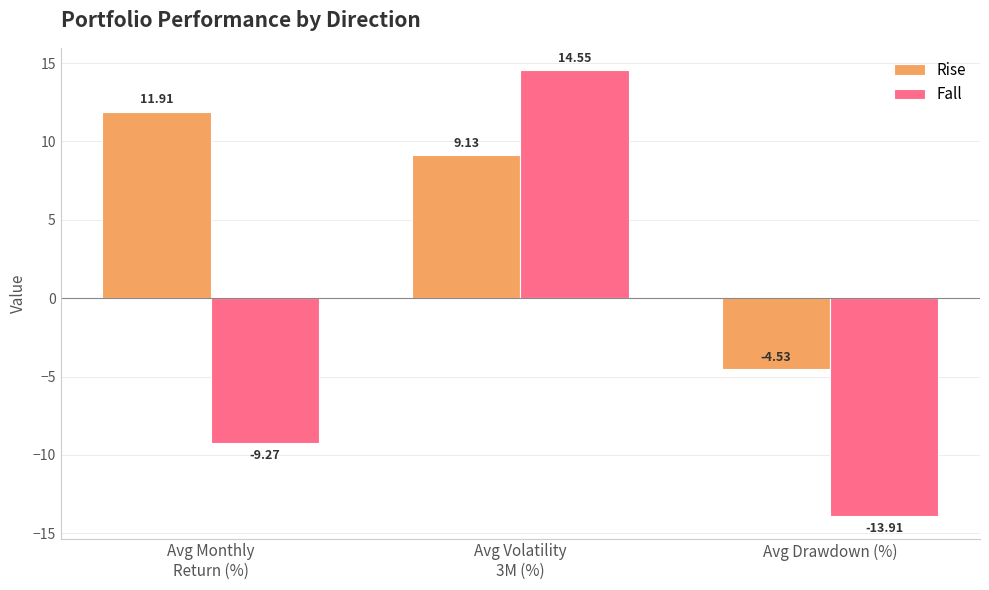

True or false: Rise has a value of -8.1 at Avg Drawdown (%).

False